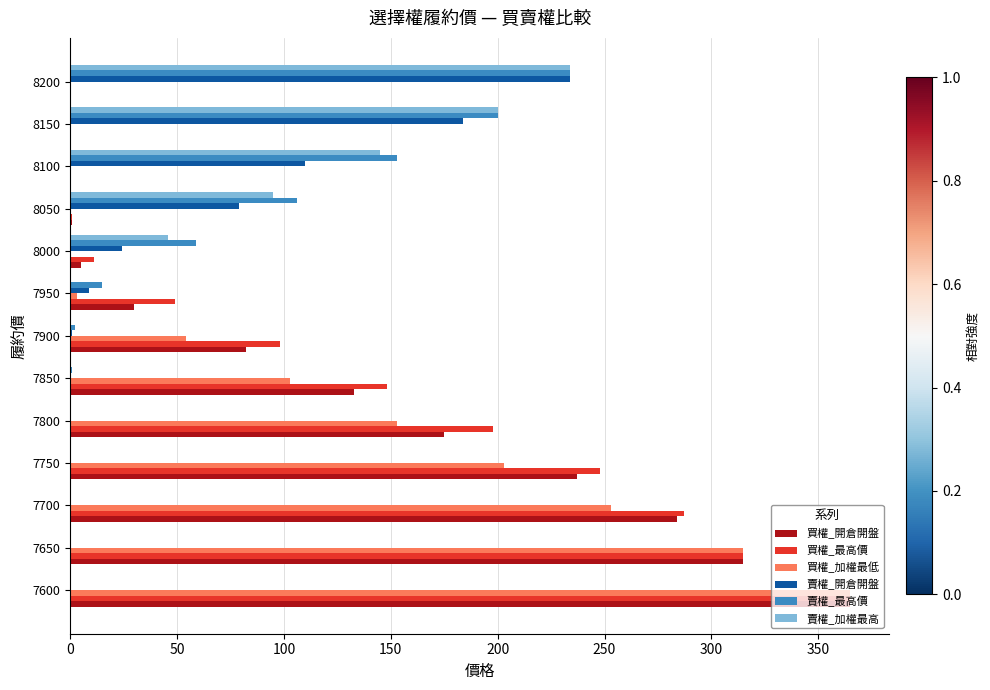

The 賣權_開倉開盤 series shows 24.0 at 8000. True or false?

True